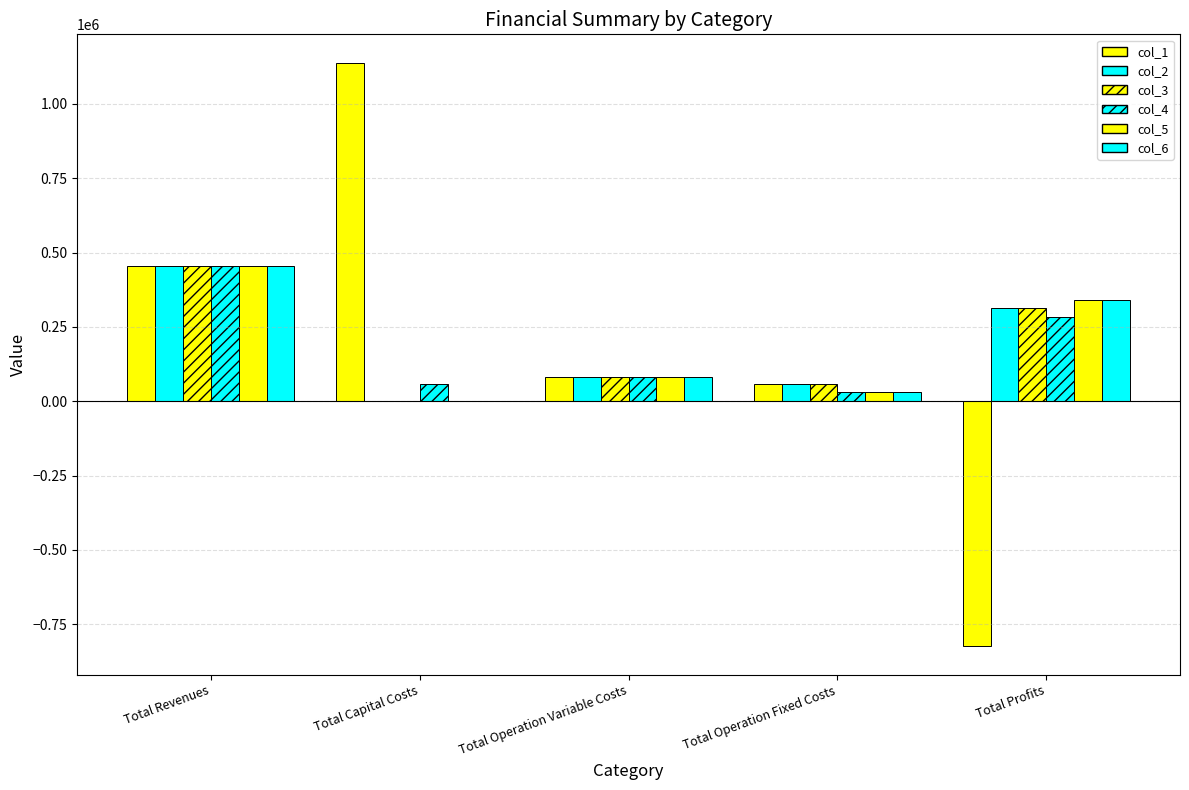

How many groups of bars are there?

5